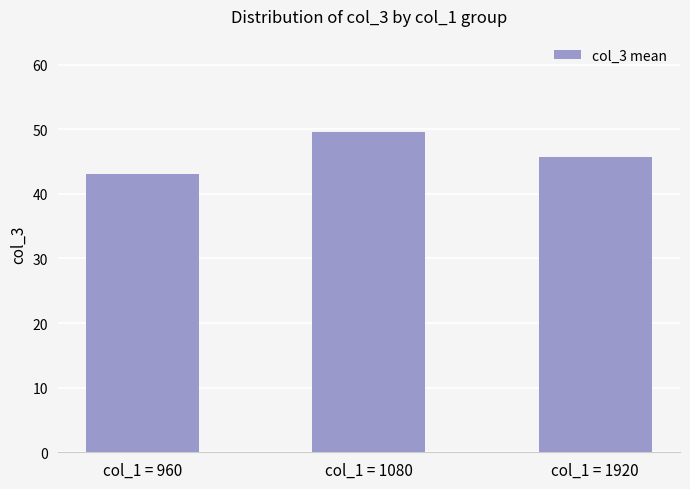

Reading left to right, transcribe all the data shown in this chart.

43.0	49.6	45.8